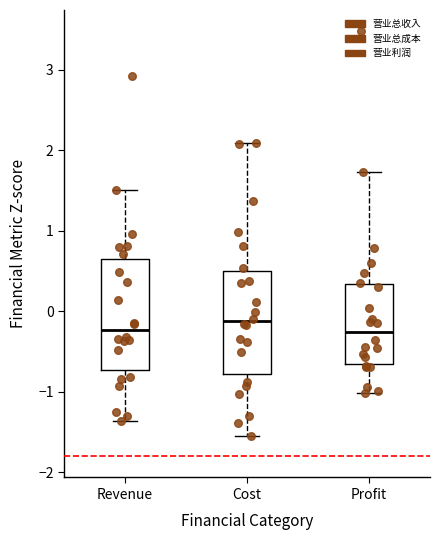

Which box's median line is the highest?

Cost